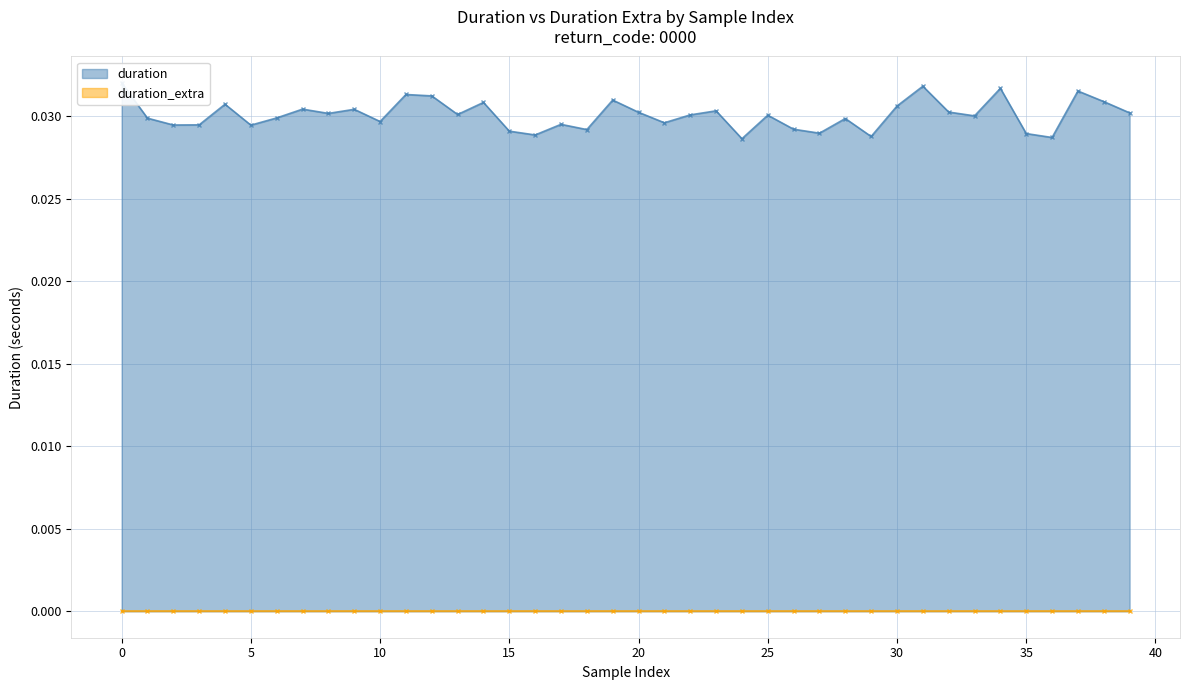

True or false: the data shows 0.0 at 21.

True